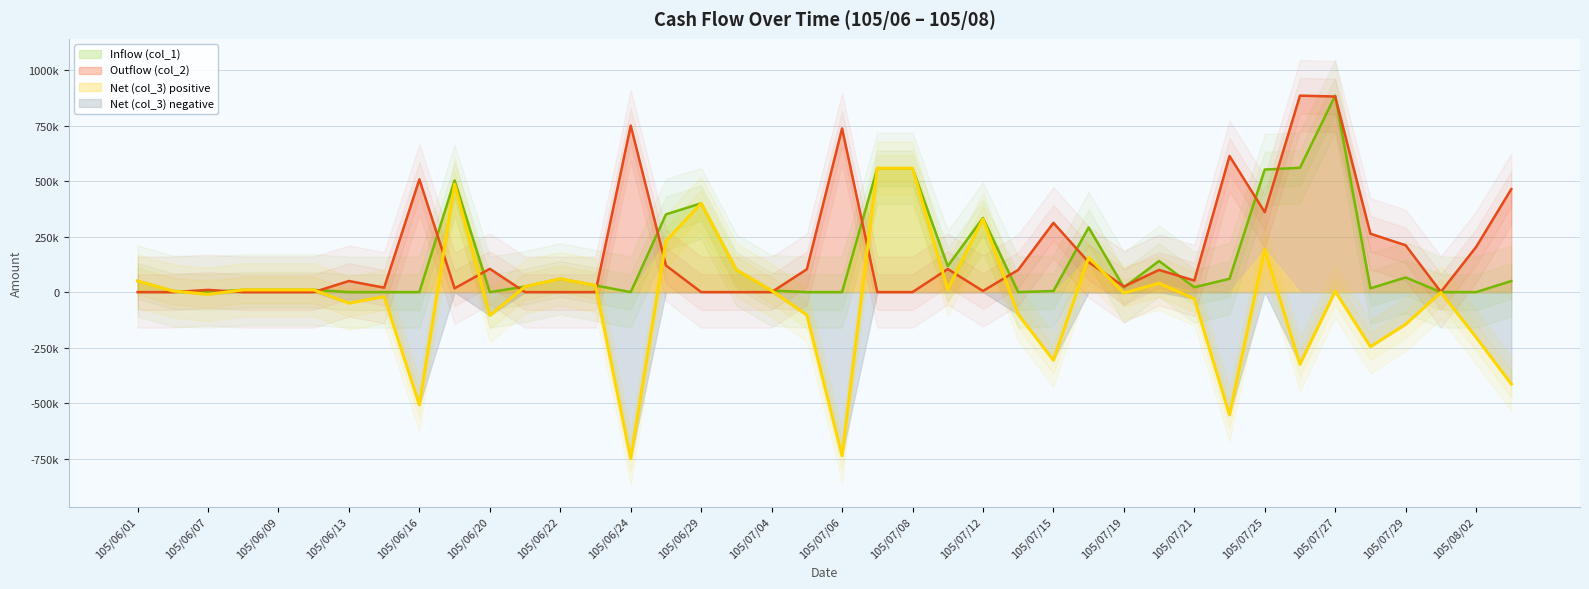

True or false: Inflow (col_1) and Net (col_3) cross at least once.

False